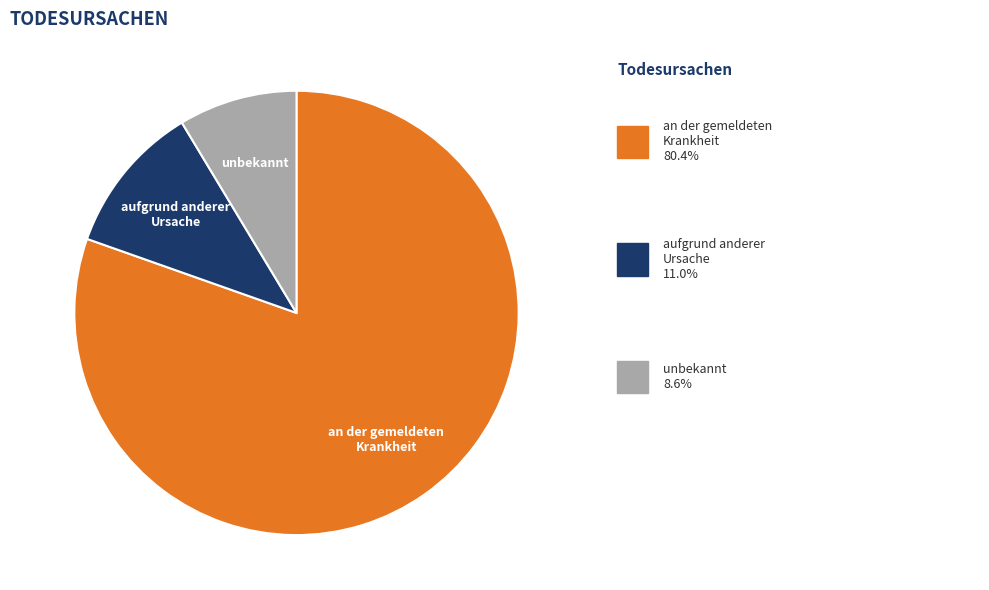

The unbekannt slice represents 9% of the pie. True or false?

True